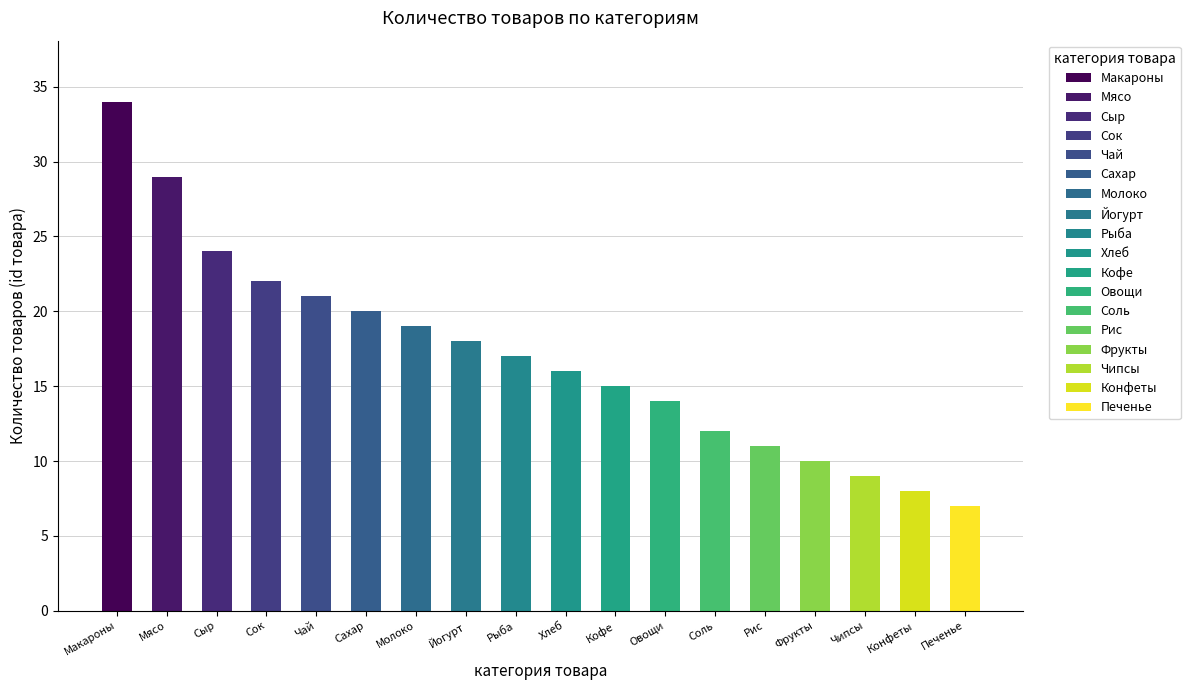

Which has a higher value, Сыр or Кофе?

Сыр